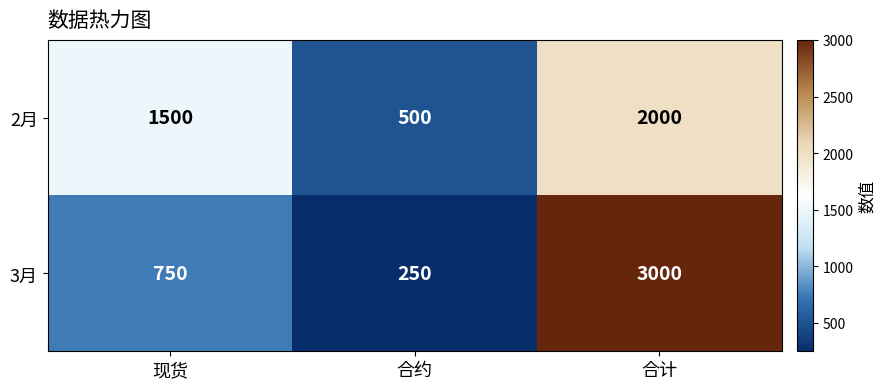

Which series has the largest range (max minus min)?

3月